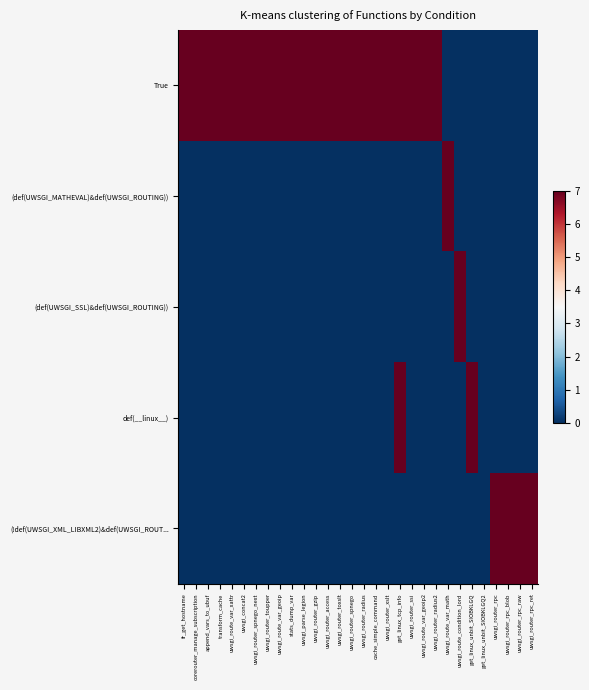

Rank the series by their maximum value, from highest to lowest.

True, (def(UWSGI_MATHEVAL)&def(UWSGI_ROUTING)), (def(UWSGI_SSL)&def(UWSGI_ROUTING)), def(__linux__), (!def(UWSGI_XML_LIBXML2)&def(UWSGI_ROUT...